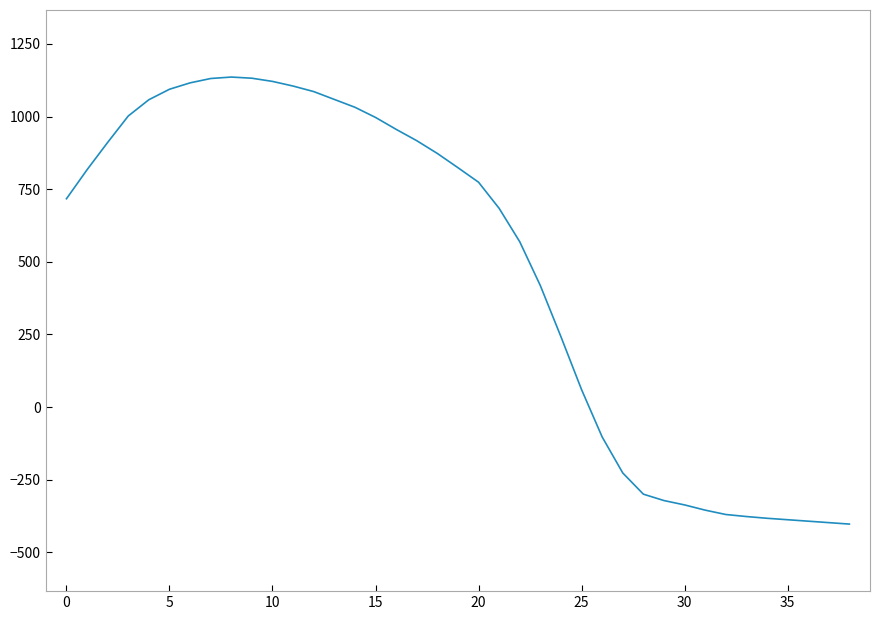

Is this an area chart (filled region under the line)?

No